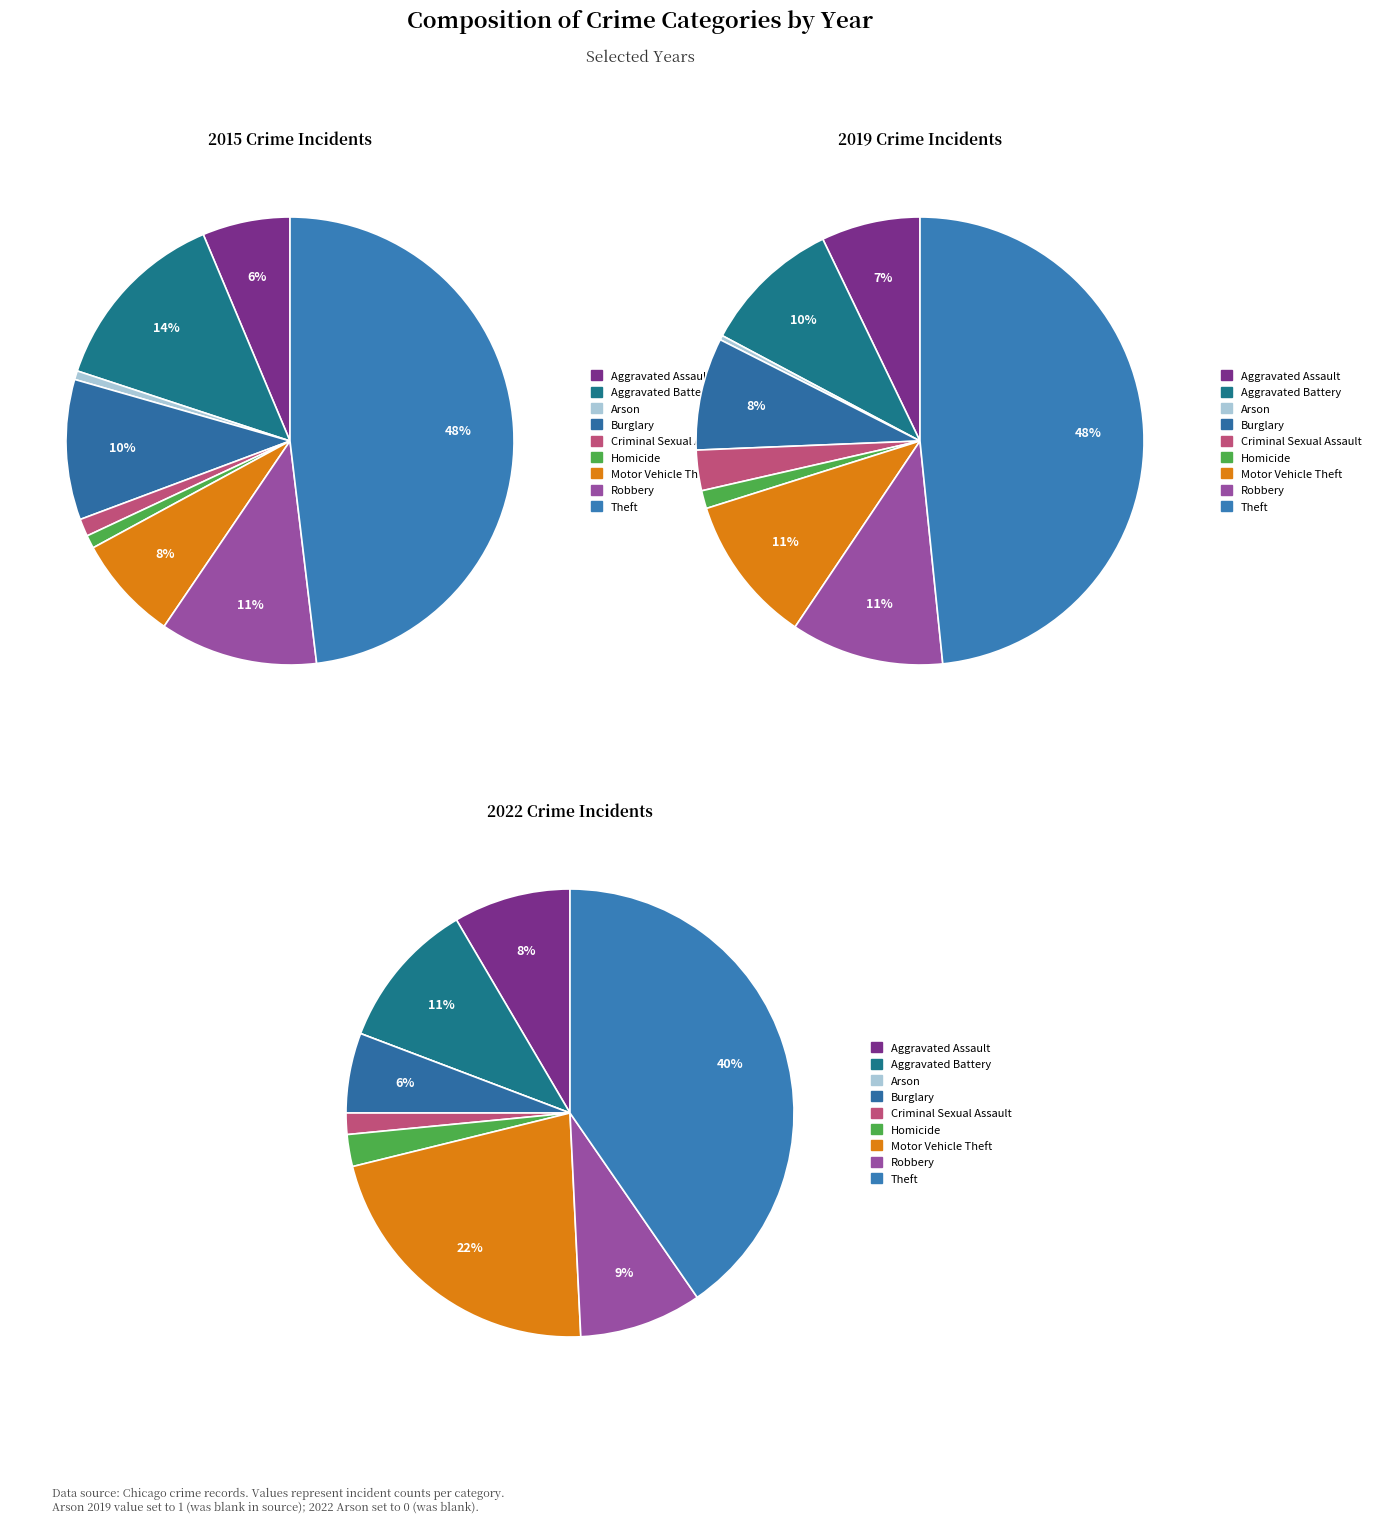

Between Arson and Robbery, which is larger?

Robbery